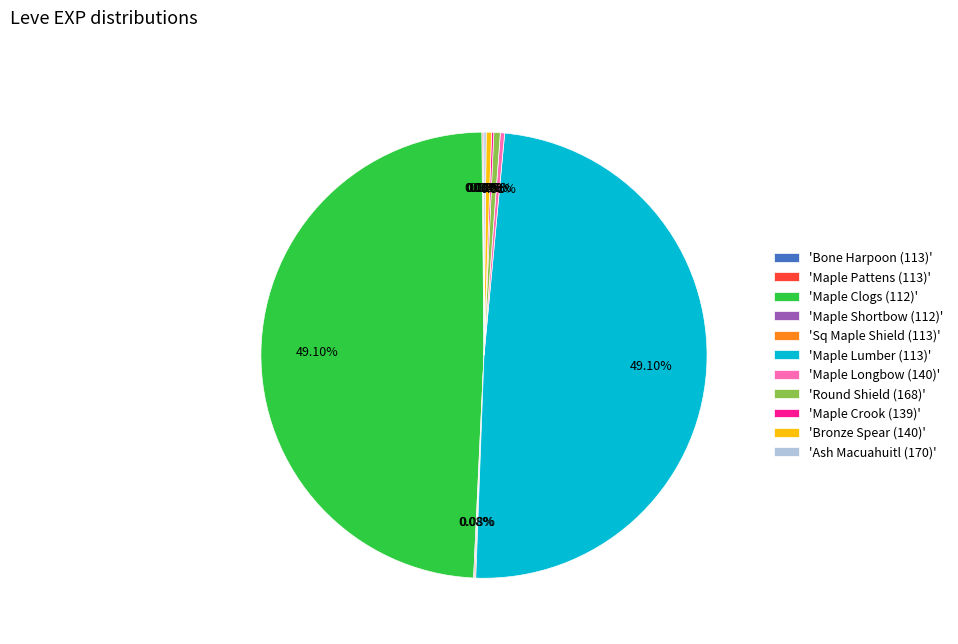

Does any single category account for the majority?

No